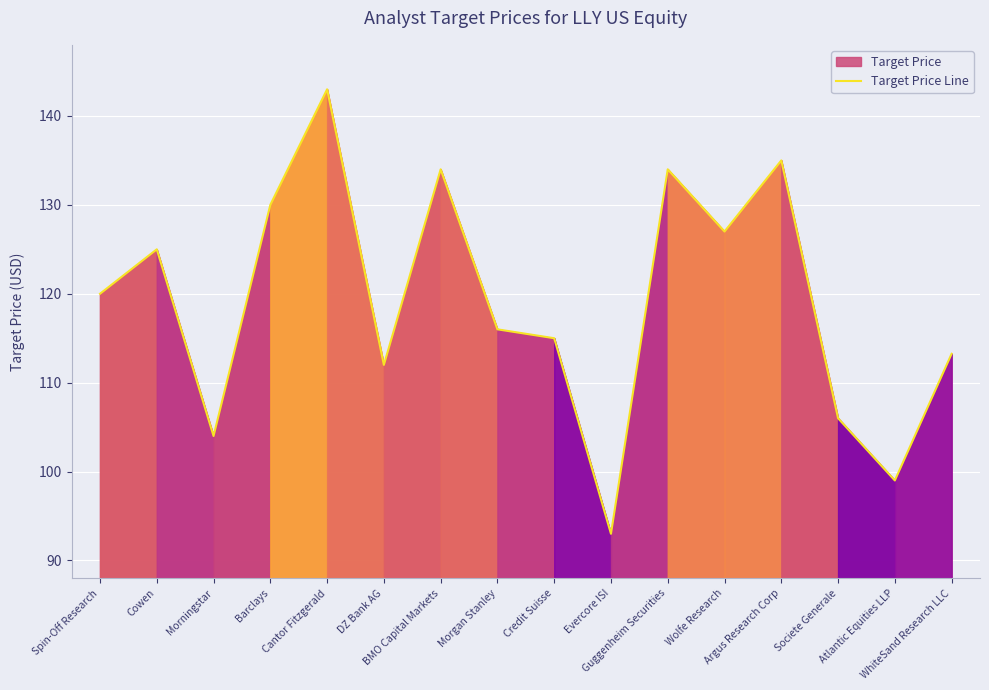

Is it true that the value at Cantor Fitzgerald is 143.0?

True